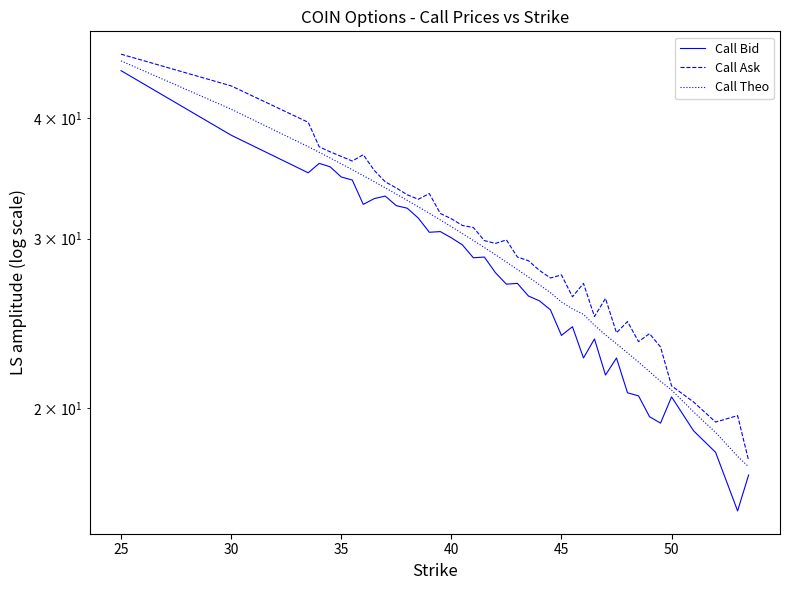

What is the lowest value of the Call Bid series?

15.7